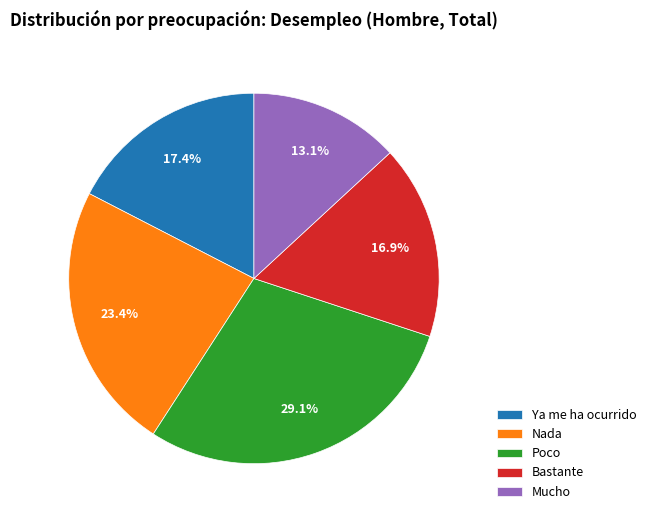

What percentage do Poco and Bastante together represent?

46.0%